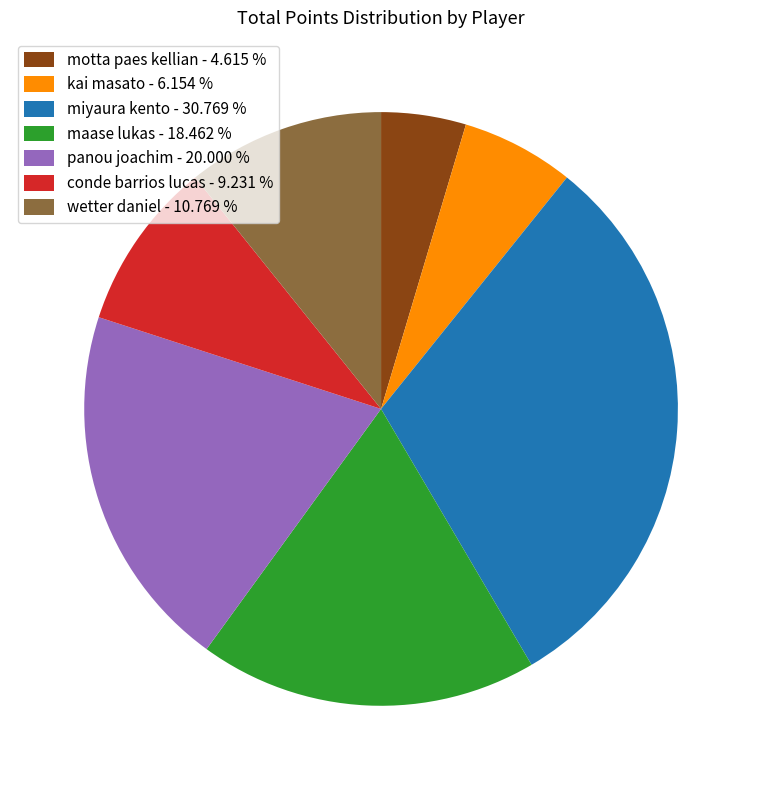

Which category has the smallest portion of the pie?

motta paes kellian